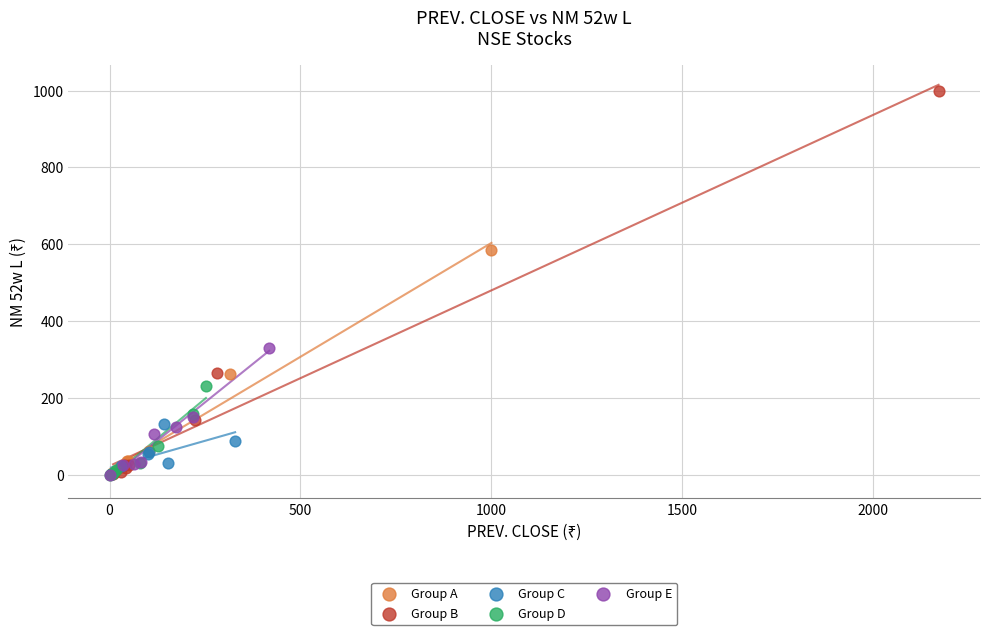

Which series has the largest Y range (max minus min)?

Group B